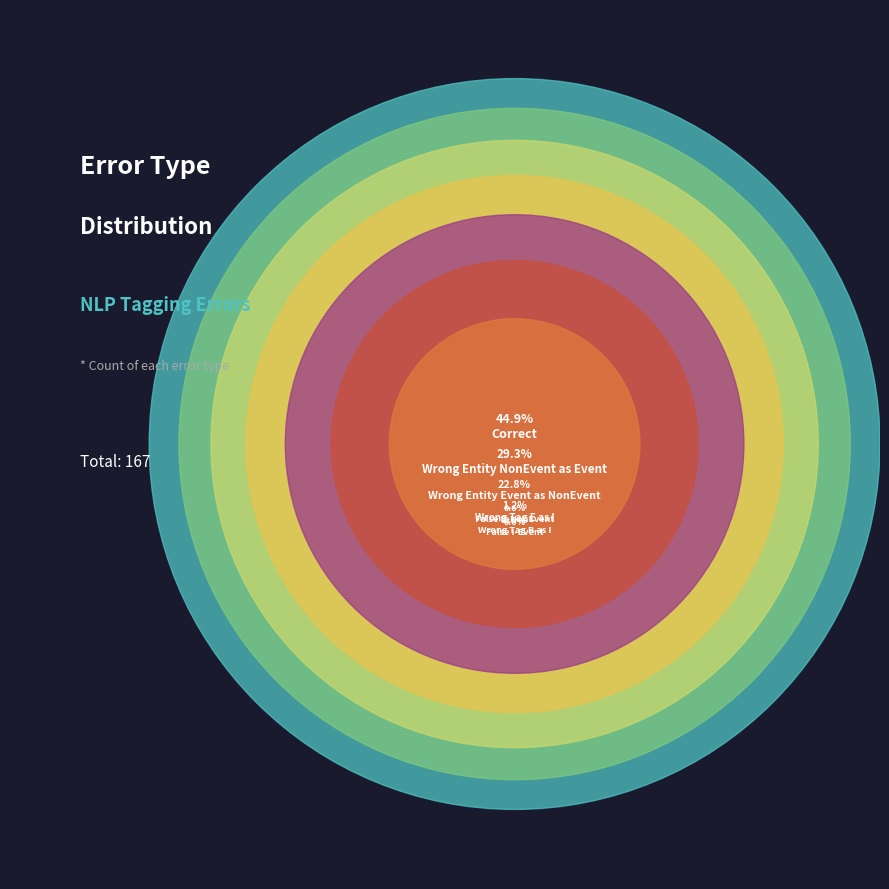

Rank the categories by value from highest to lowest.

Correct, Wrong_Entity_NonEvent_as_Event, Wrong_Entity_Event_as_NonEvent, Wrong_Tag_E_as_I, False_B-NonEvent, False_I-Event, Wrong_Tag_B_as_I